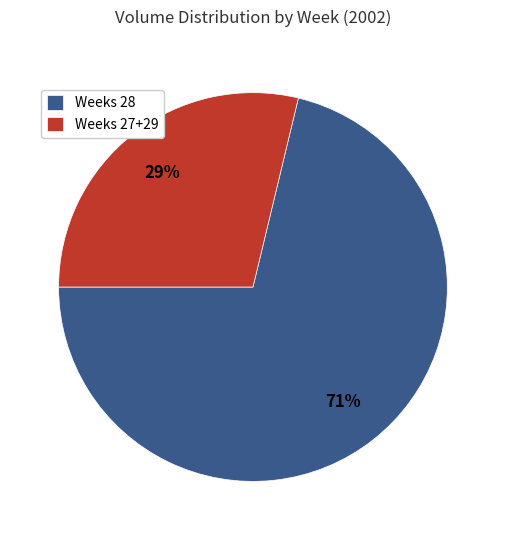

What is the largest slice in the pie chart?

Weeks 28